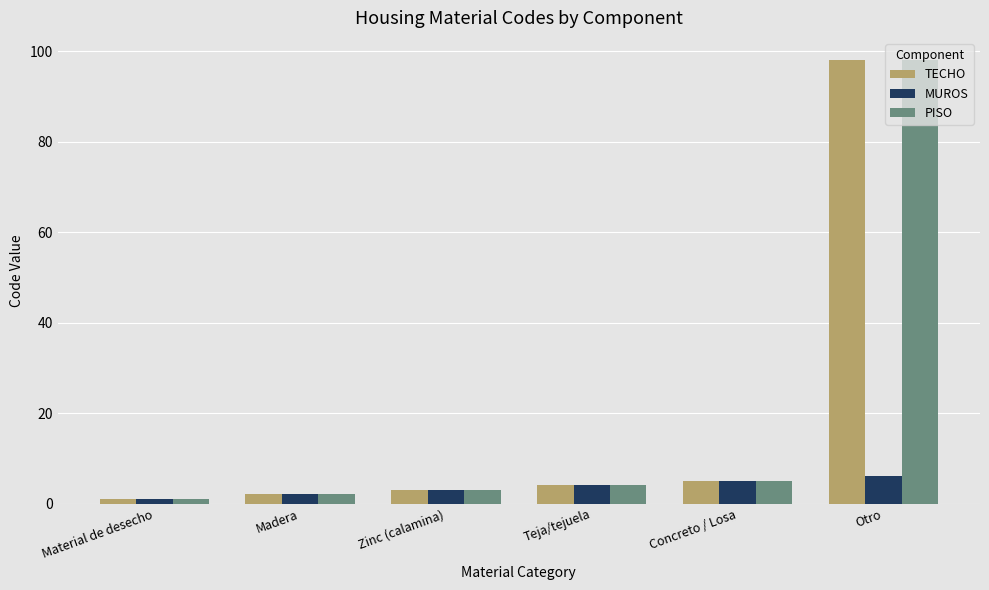

What is the difference between the PISO values at Otro and Zinc (calamina)?

95